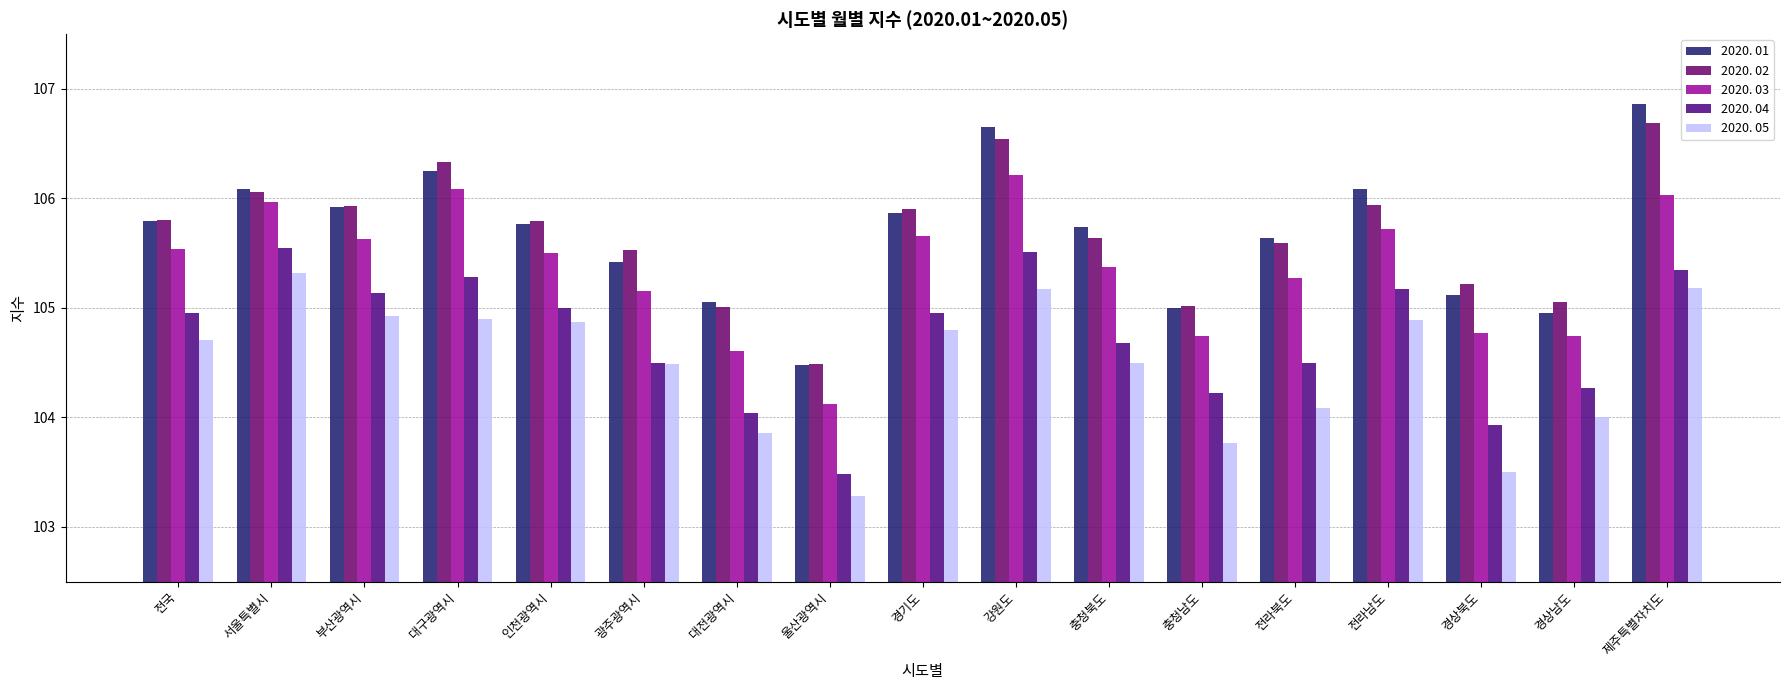

What are all the series names shown in the legend?

2020. 01, 2020. 02, 2020. 03, 2020. 04, 2020. 05